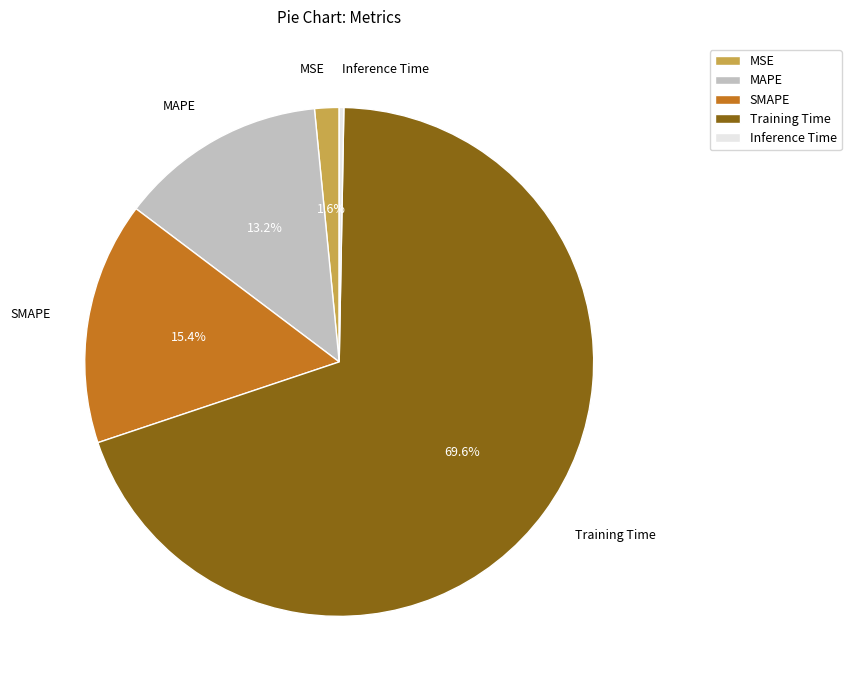

Does Training Time represent more than half of the total?

Yes